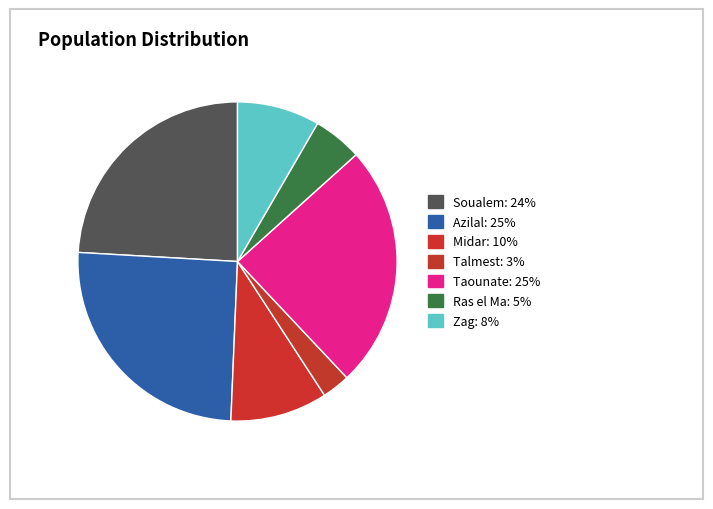

How many slices are in this pie chart?

7